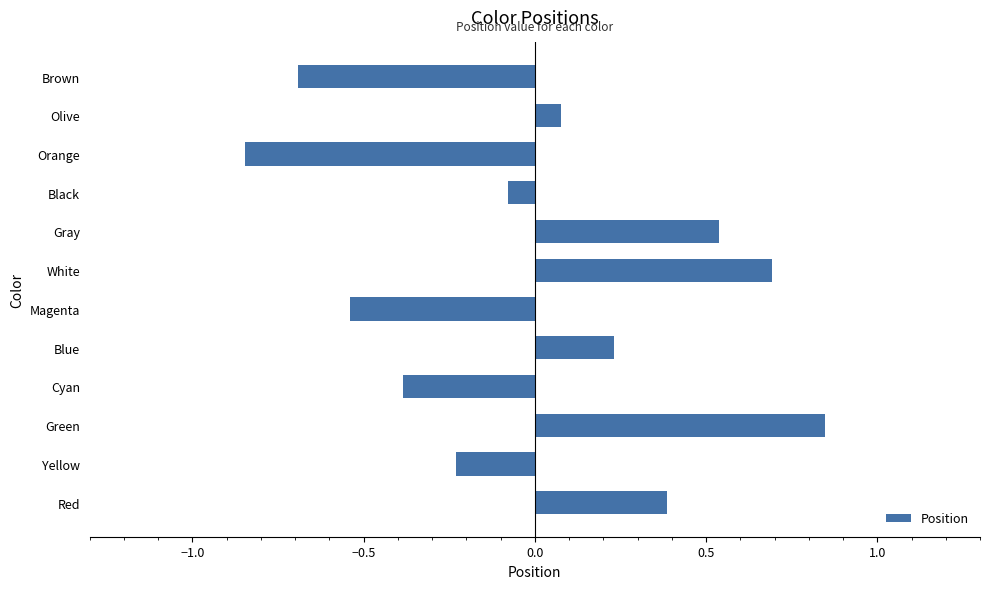

Rank the categories by value from lowest to highest.

Orange, Brown, Magenta, Cyan, Yellow, Black, Olive, Blue, Red, Gray, White, Green